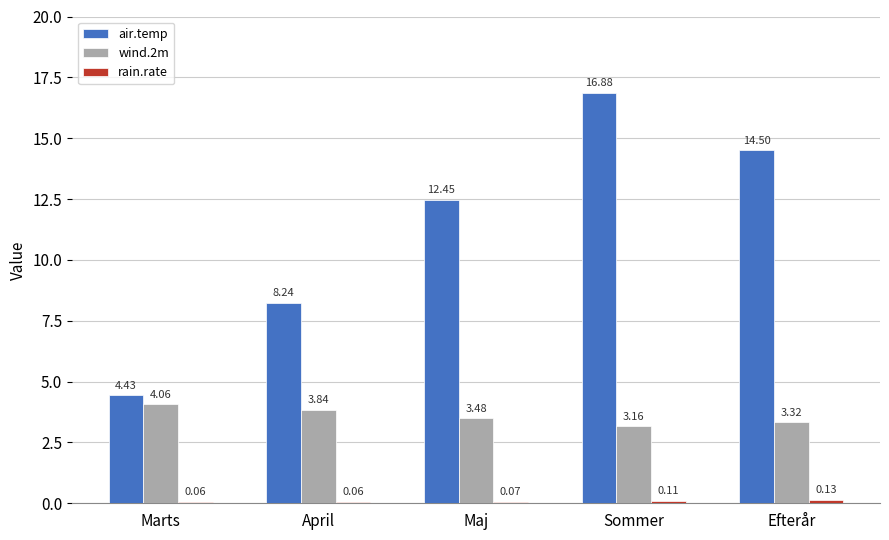

Are the bars grouped side by side (vs. stacked)?

Yes